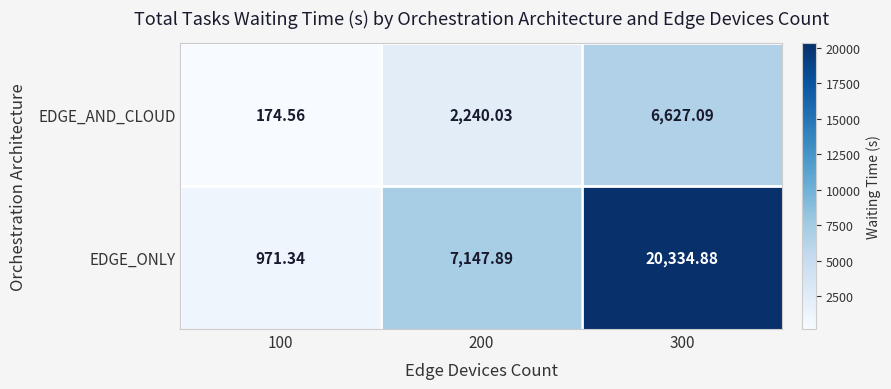

Which series changed the most between 100 and 300?

EDGE_ONLY